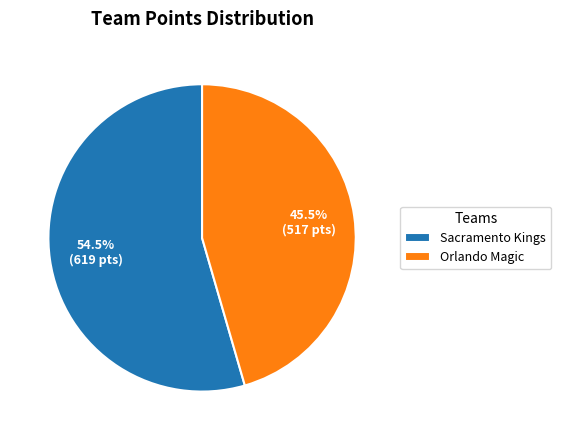

To the nearest percent, what is the combined percentage of Orlando Magic and Sacramento Kings?

100%